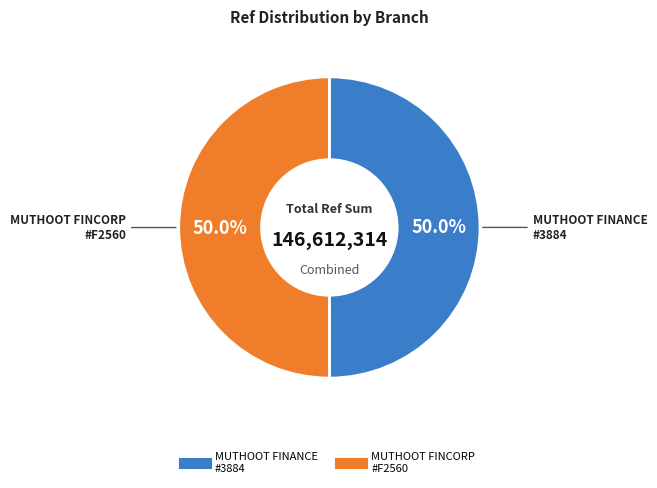

Count the number of slices in the pie.

2